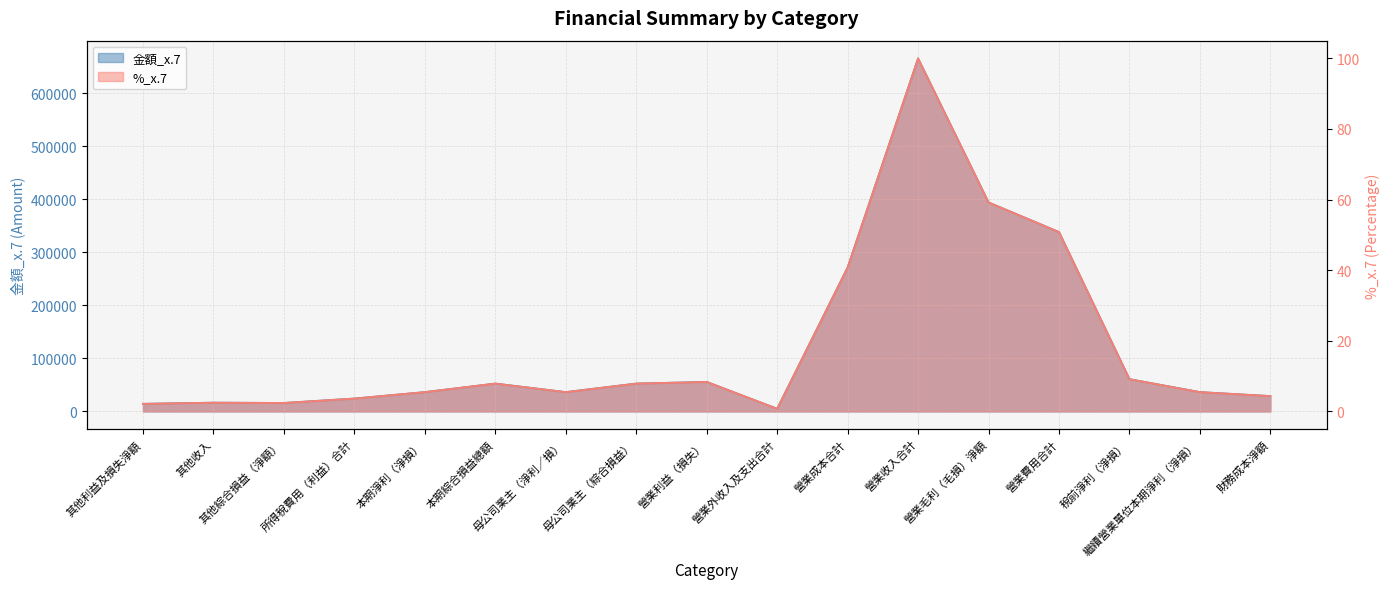

What are all the series names shown in the legend?

金額_x.7, %_x.7